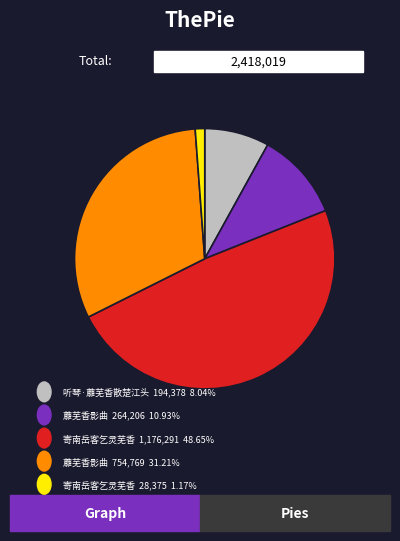

Is there any slice that represents more than half of the pie?

No